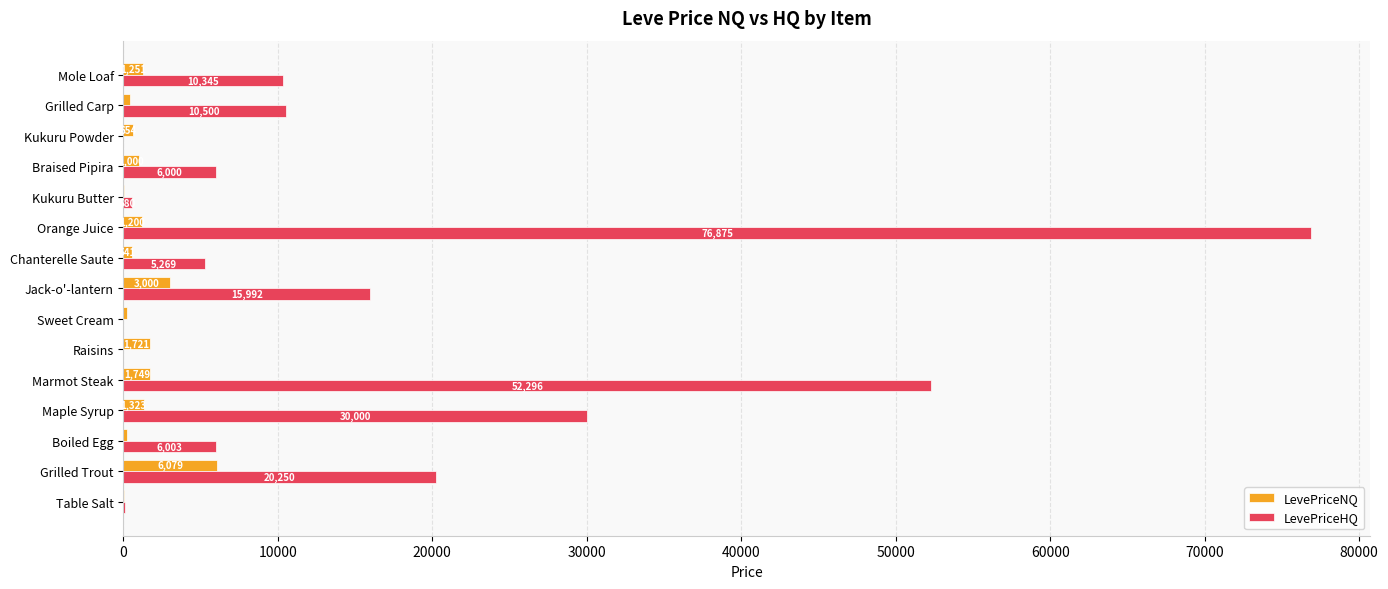

What is the maximum value for LevePriceHQ?

76875.0